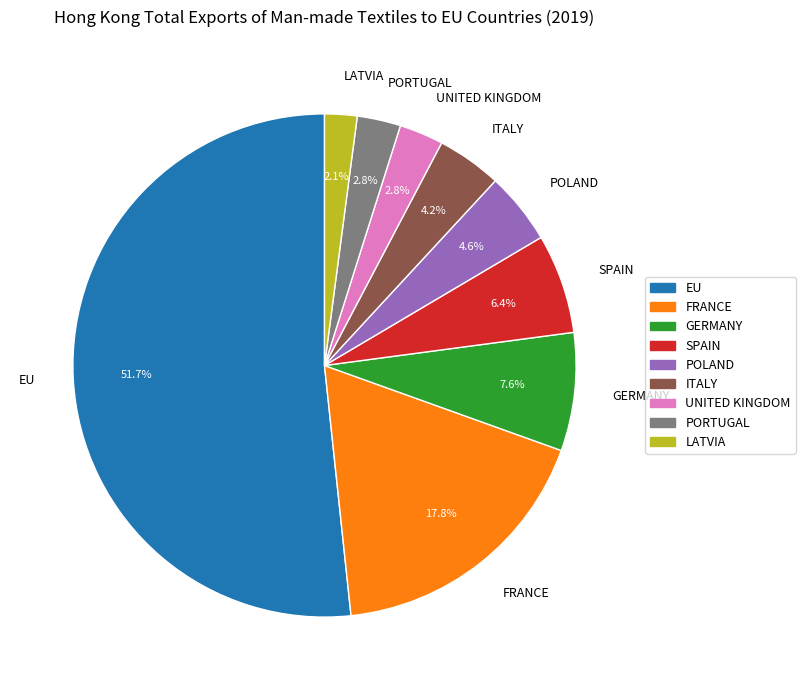

How many slices are in this pie chart?

9